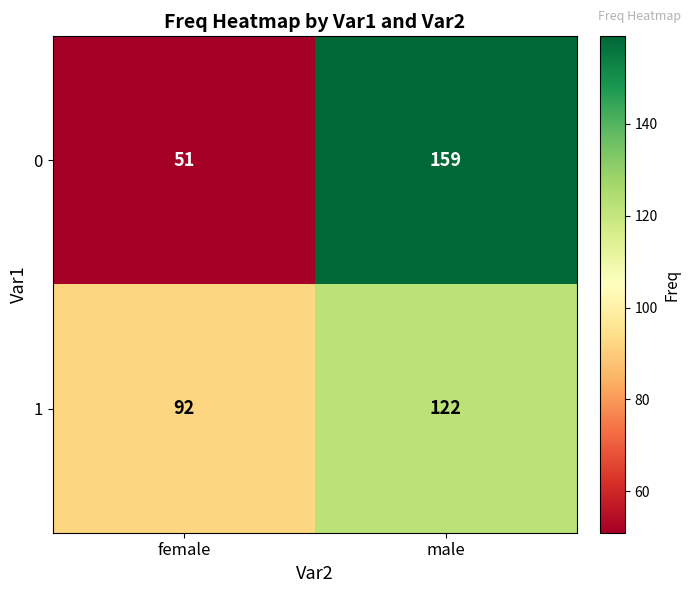

Reading right to left, list all the values displayed in this chart.

0: 159	51
1: 122	92